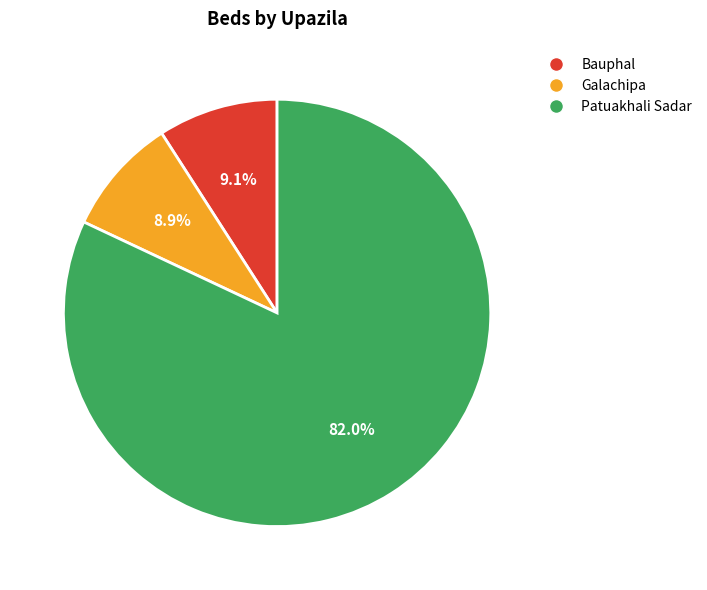

Does any single category account for the majority?

Yes